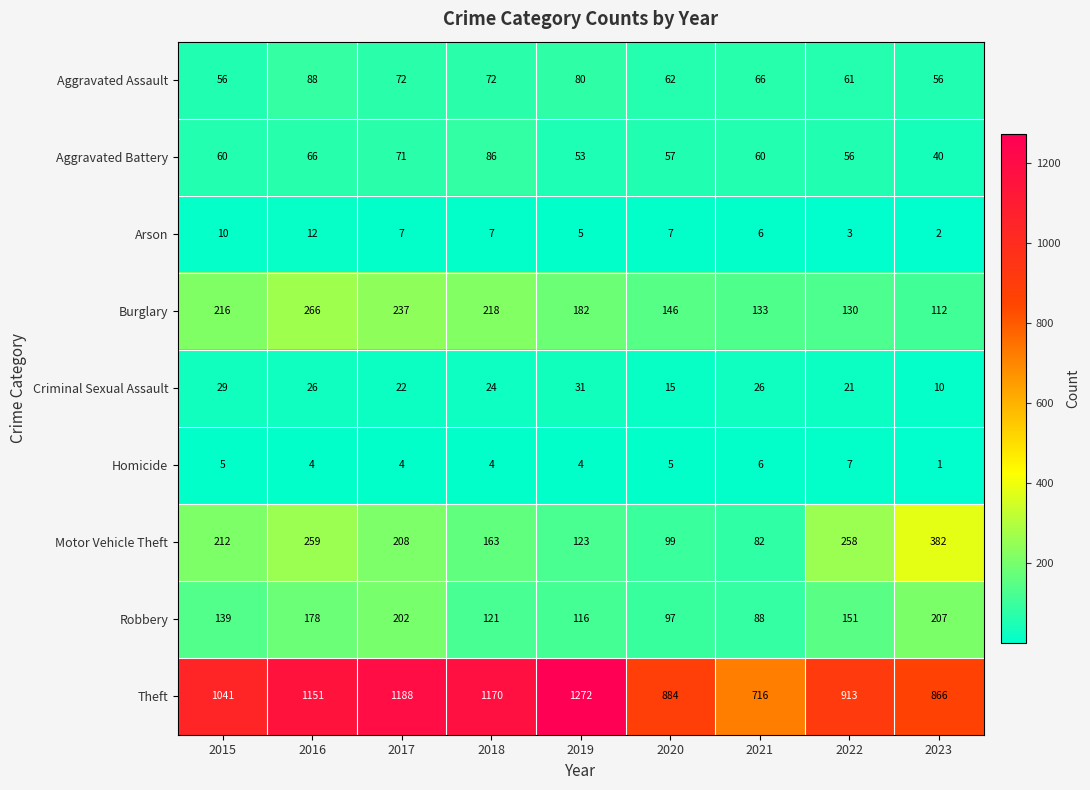

Count the Arson values in the range 5 to 7.

5